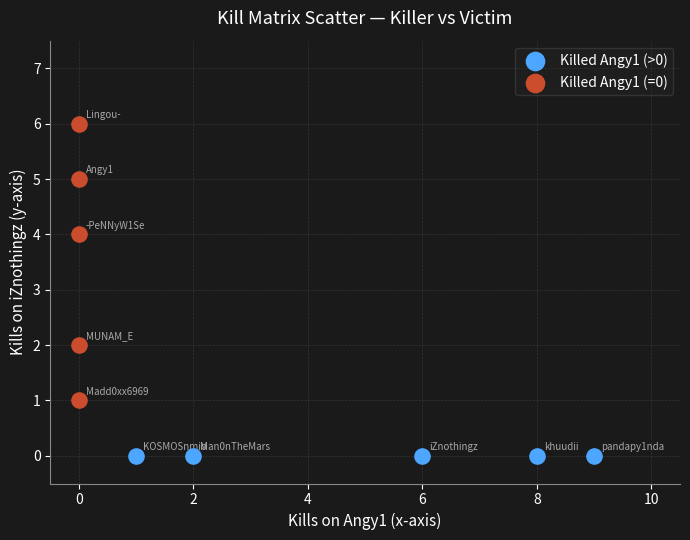

Which series reaches the minimum Y coordinate?

Killed Angy1 (>0)